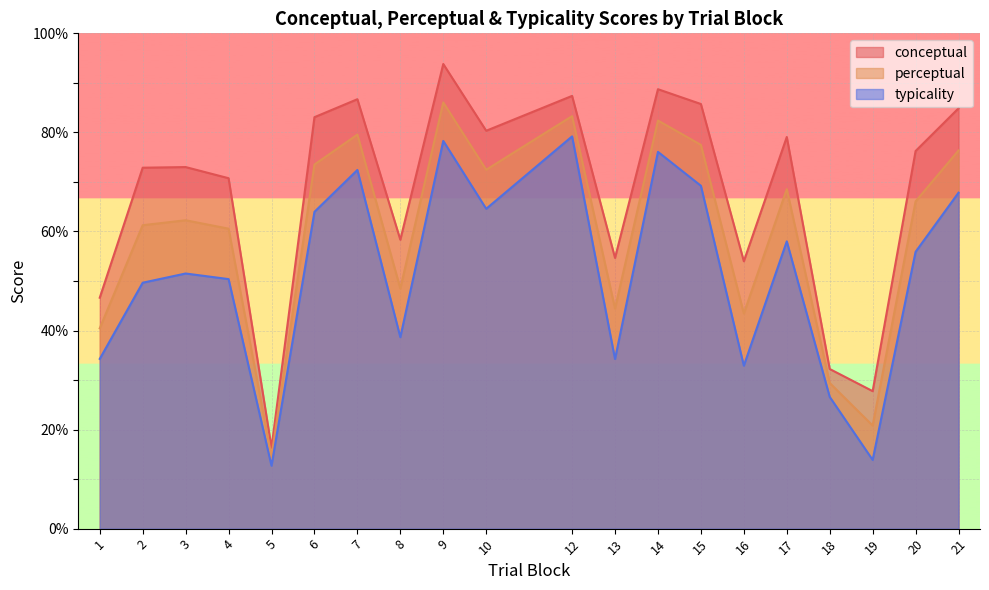

What are all the series names shown in the legend?

conceptual, perceptual, typicality